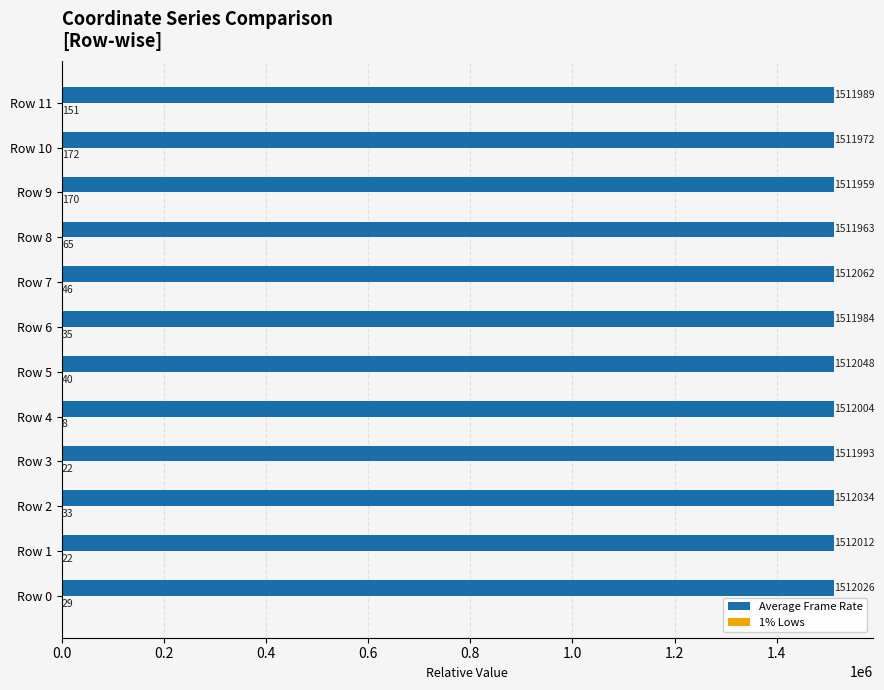

Which series changed the most between Row 0 and Row 8?

Average Frame Rate